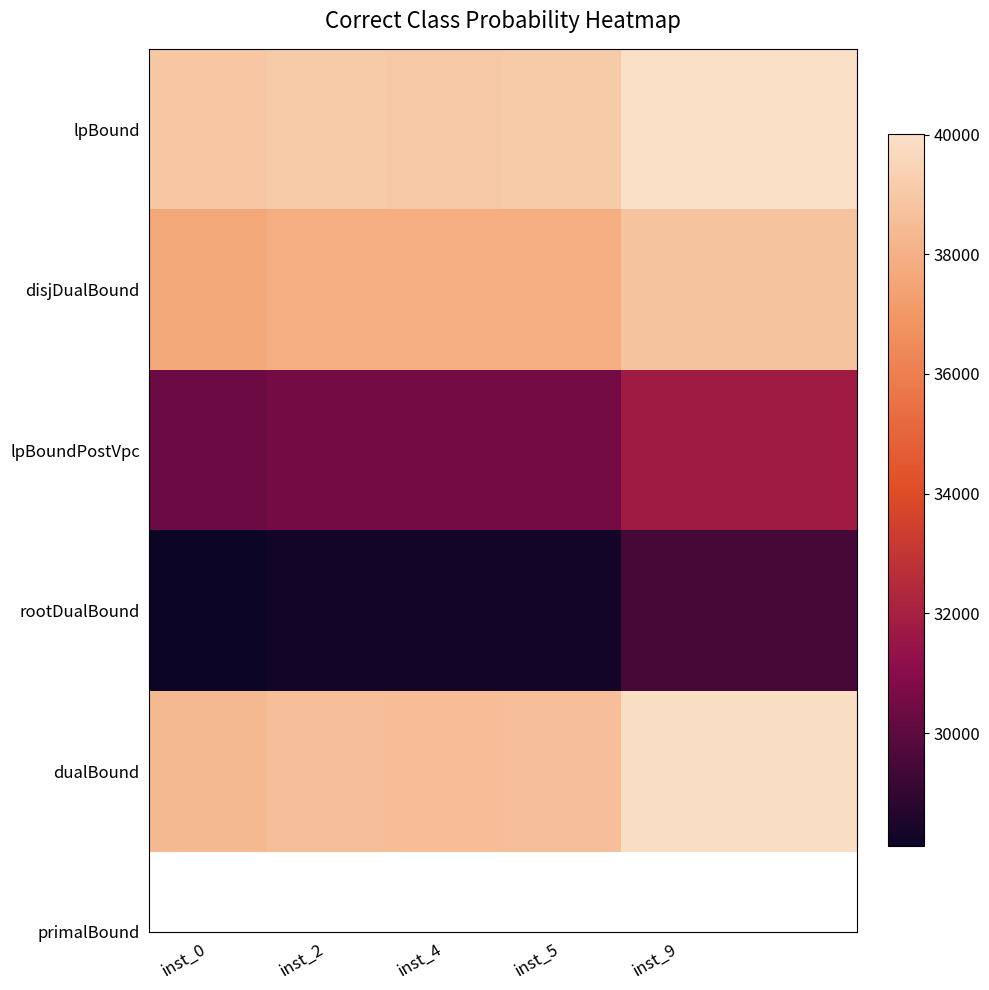

Reading right to left, extract all data points from this chart.

lpBound: 40005.1	40001.1	39034.6	39028.9	39041.7	38893.9
disjDualBound: 38791.1	38787.3	37900.9	37903.7	37905.3	37663.3
lpBoundPostVpc: 31756.8	31753.6	30553.2	30559.4	30566.5	30363.2
rootDualBound: 29470.8	29467.9	28266.2	28256.3	28266.8	28108.0
dualBound: 39910.3	39906.4	38595.6	38562.6	38642.2	38332.1